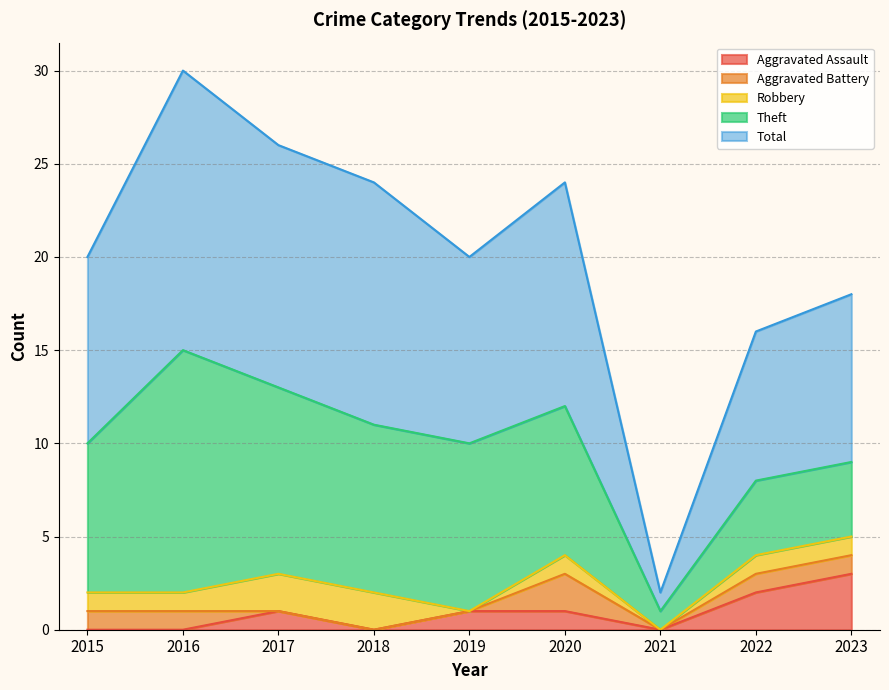

Is the value of Theft at 2017 greater than the value of Total at 2018?

No